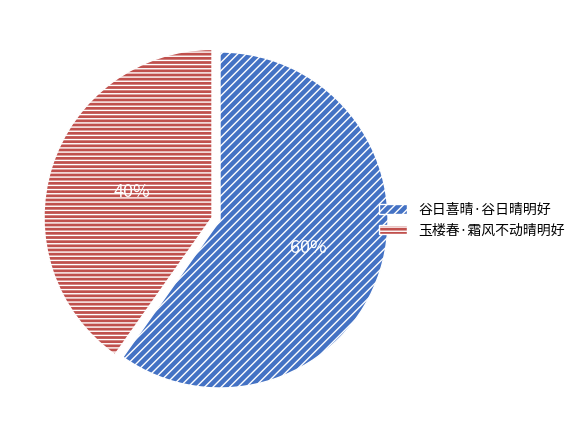

Count the number of slices in the pie.

2